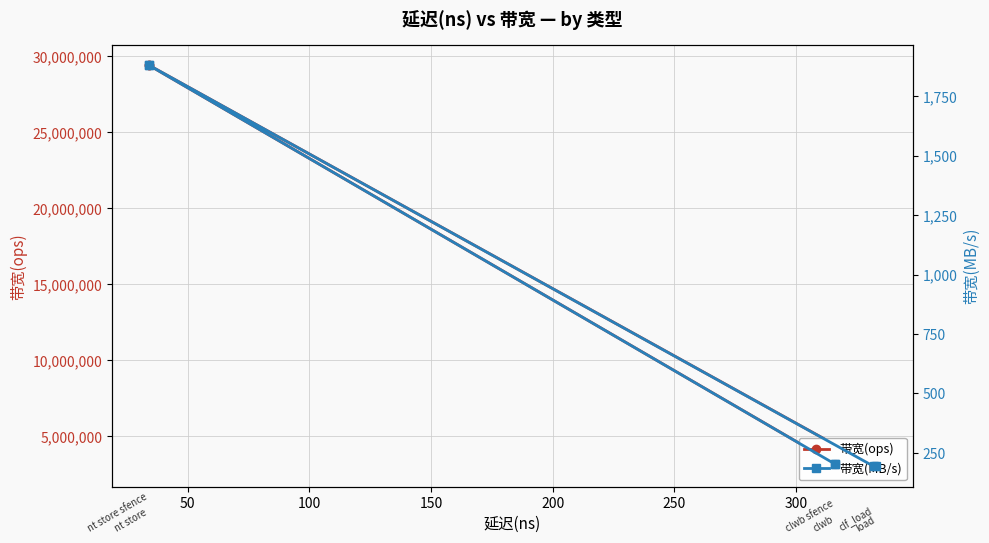

At 50, list the series in order from largest to smallest.

带宽(ops), 带宽(MB/s)